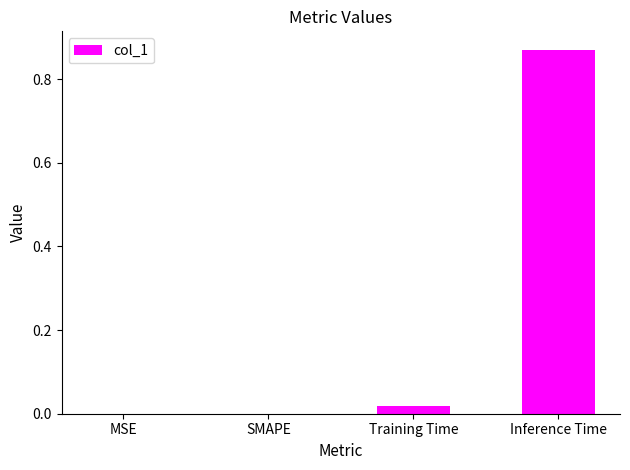

What is the change in value from SMAPE to Inference Time?

+0.9